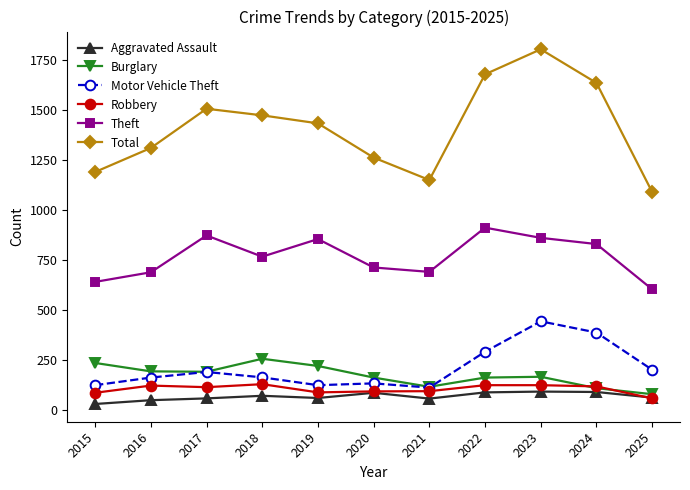

How many data points in Total are less than 1433?

5